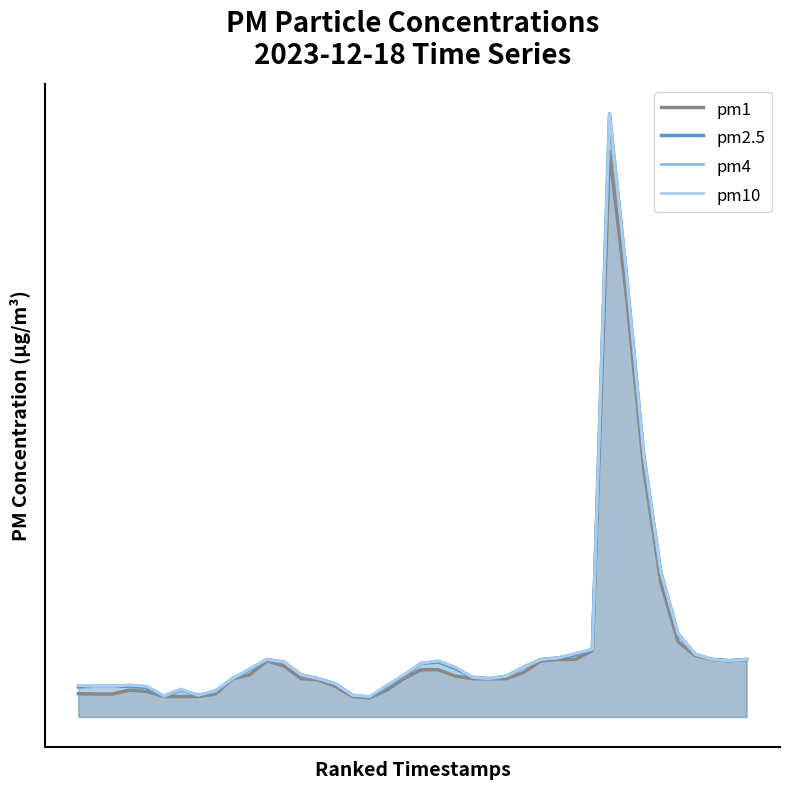

At which label does pm10 reach its peak?

31